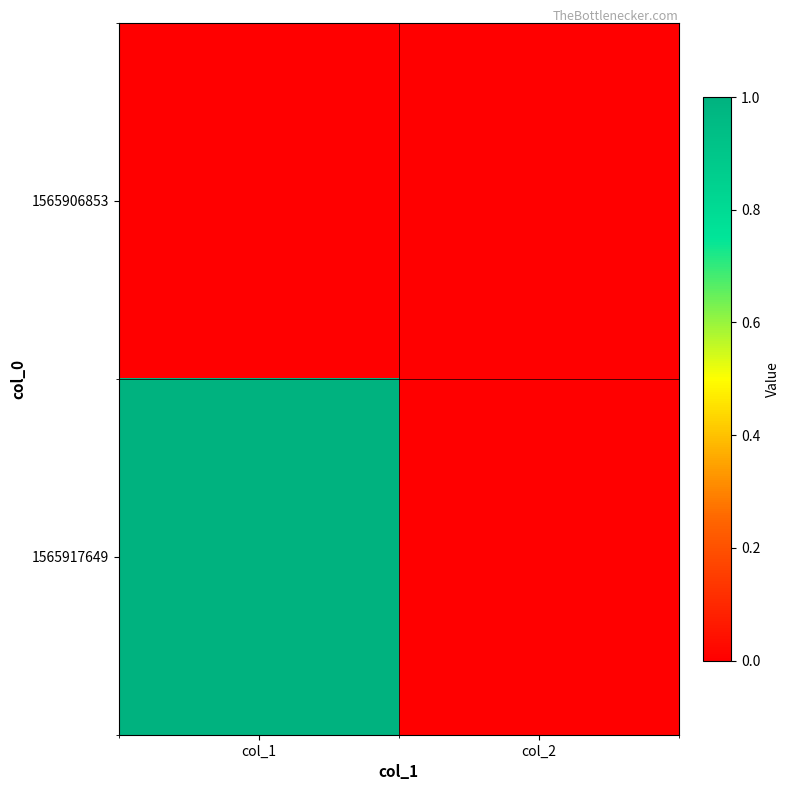

Which has a higher value, col_1 or col_2?

col_1